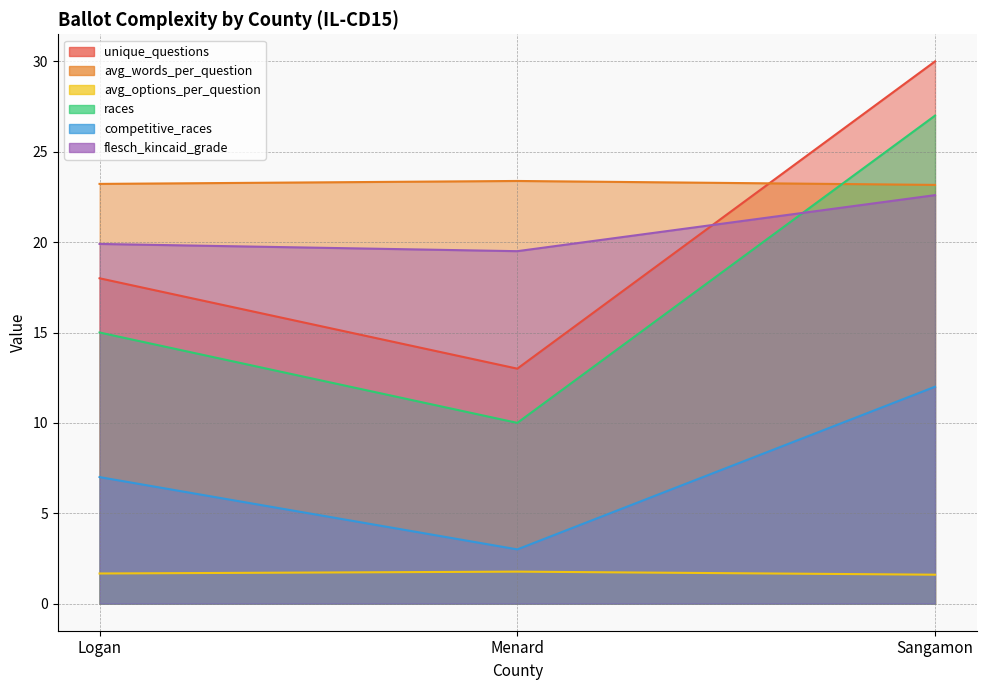

Which series has the largest total across all categories?

avg_words_per_question